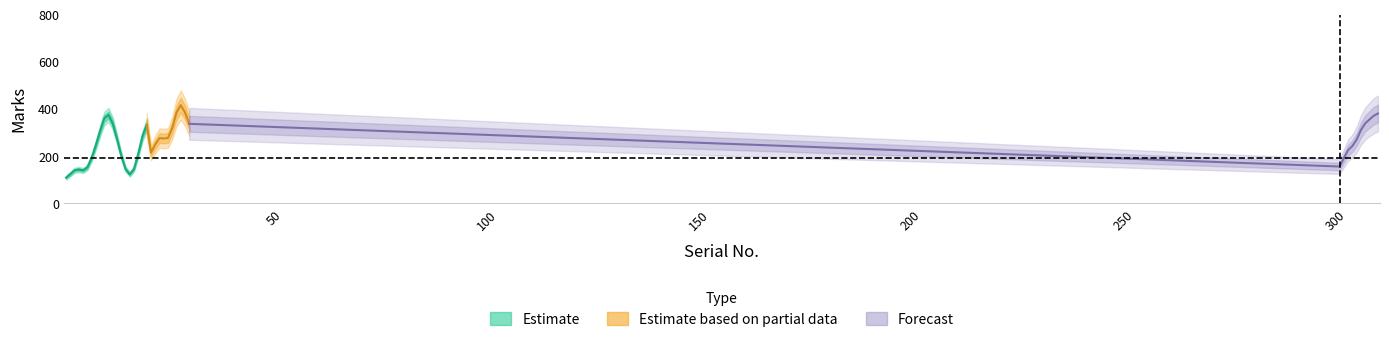

True or false: the data has more than 1 interior local peaks.

True